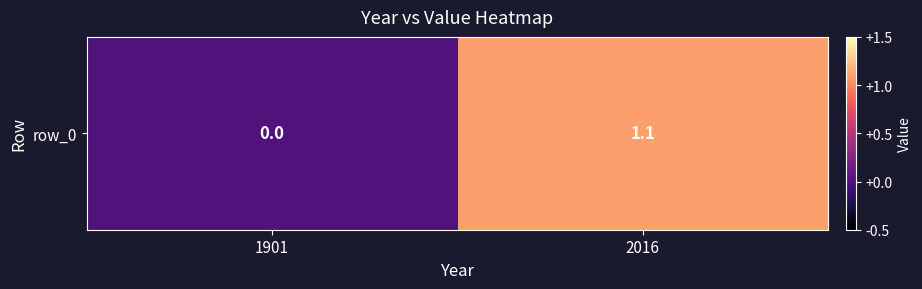

Reading left to right, what are all the values shown in this chart?

0.0	1.1